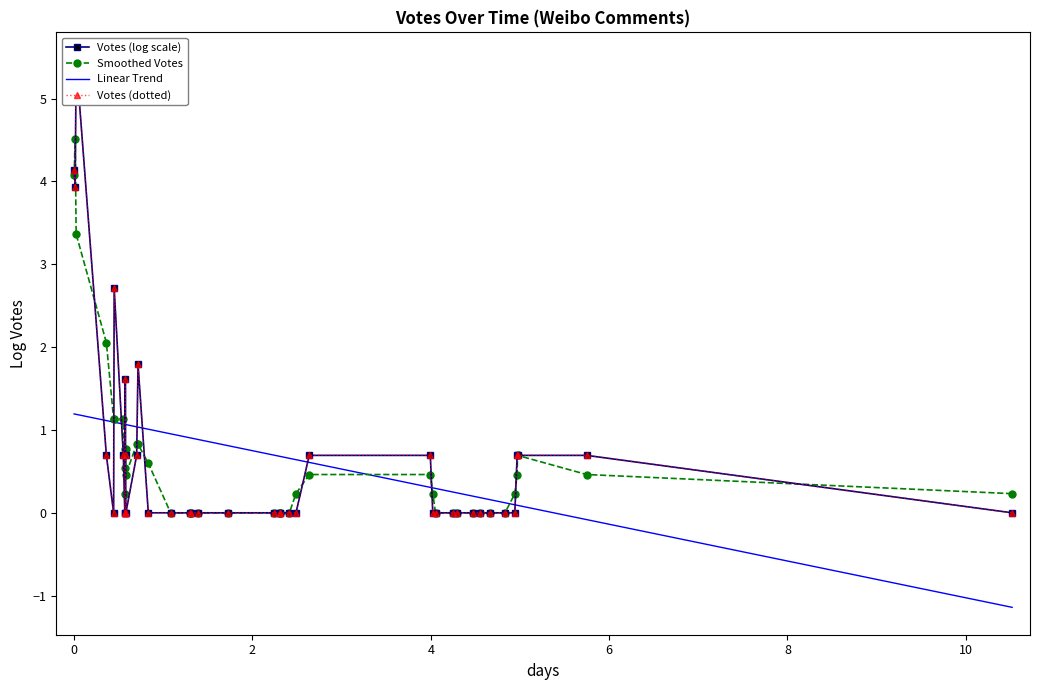

What is the highest value of the Linear Trend series?

1.2